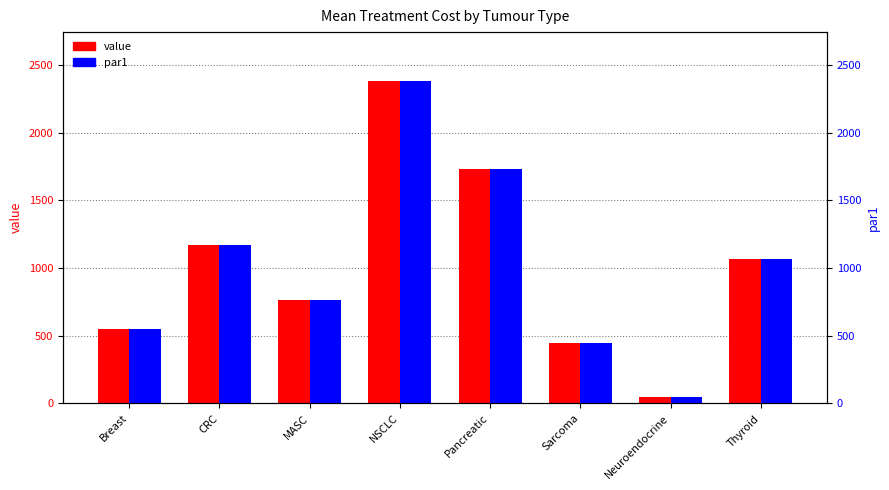

At which category is the sum across all series the highest?

NSCLC